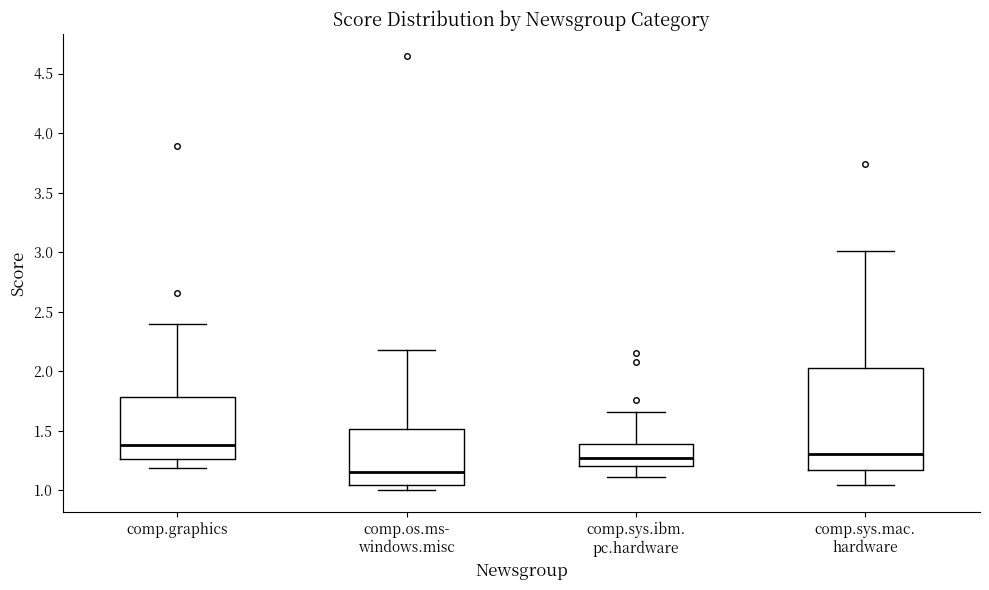

Comparing the boxes themselves (not the whiskers), which one is the tallest?

comp.sys.mac. hardware